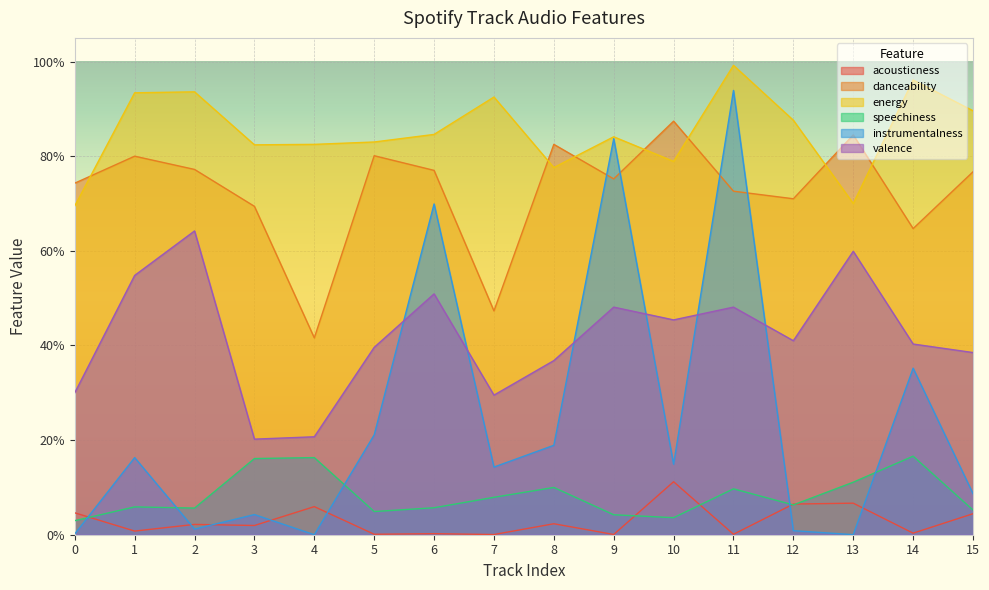

Where is the first local maximum for acousticness?

2